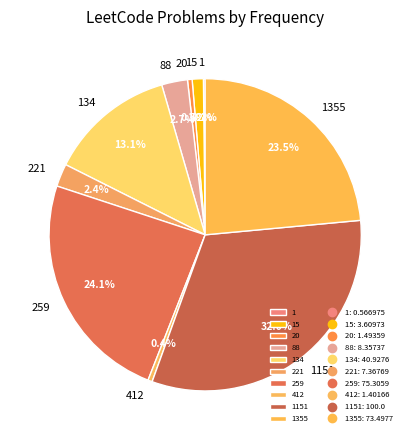

Does any single category account for the majority?

No